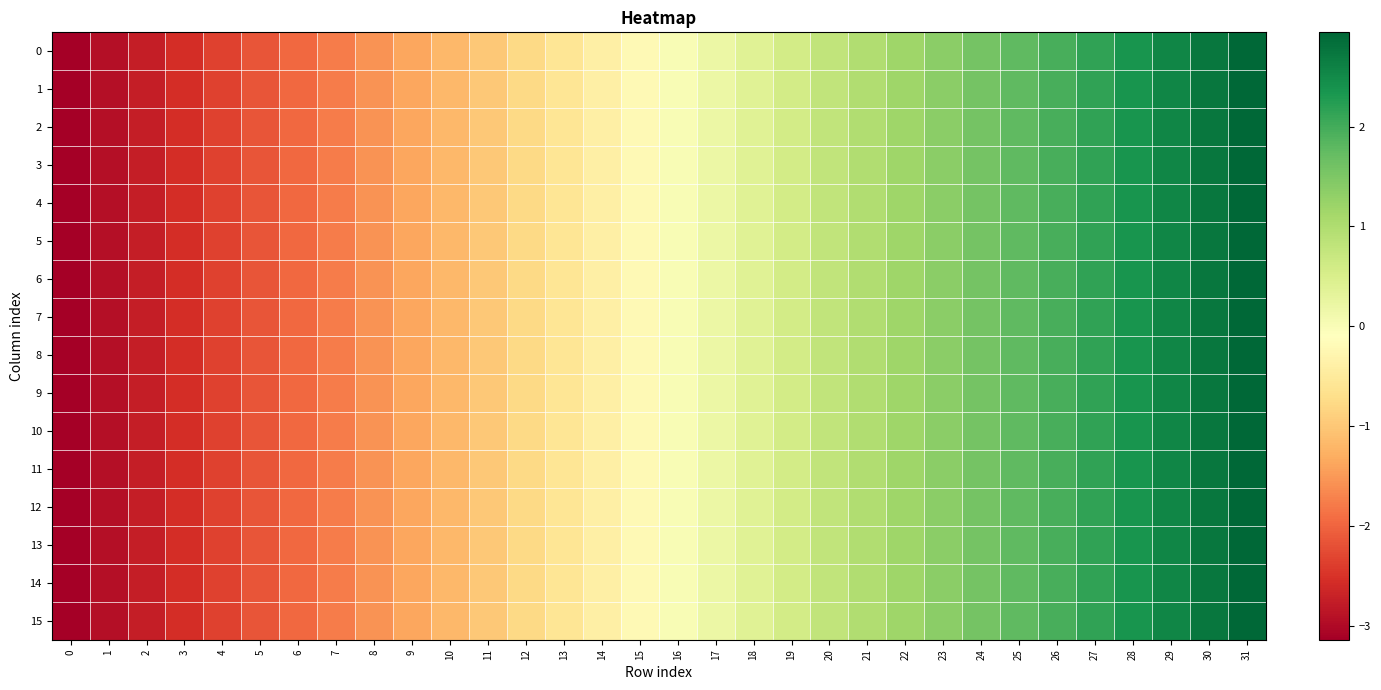

At 20, list the series in order from smallest to largest.

0, 1, 2, 3, 4, 5, 6, 7, 8, 9, 10, 11, 12, 13, 14, 15